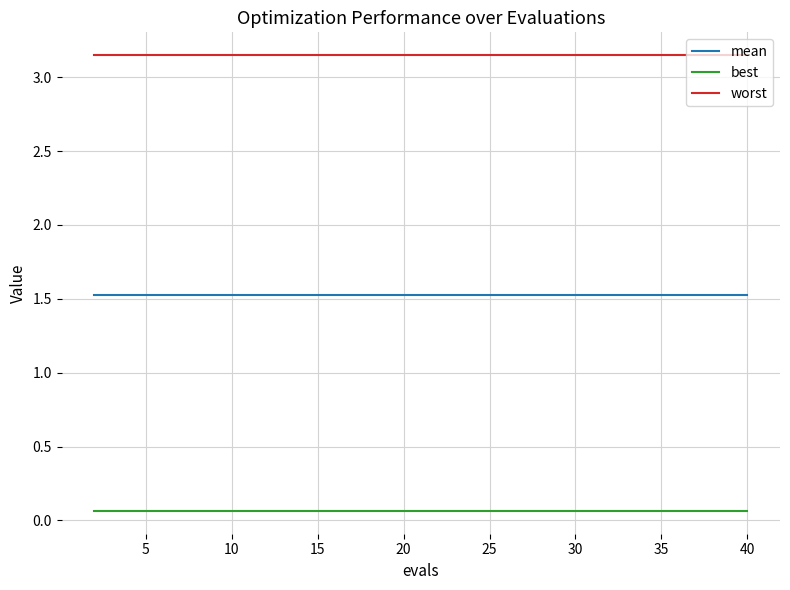

List the series in order of their overall mean, highest first.

worst, mean, best